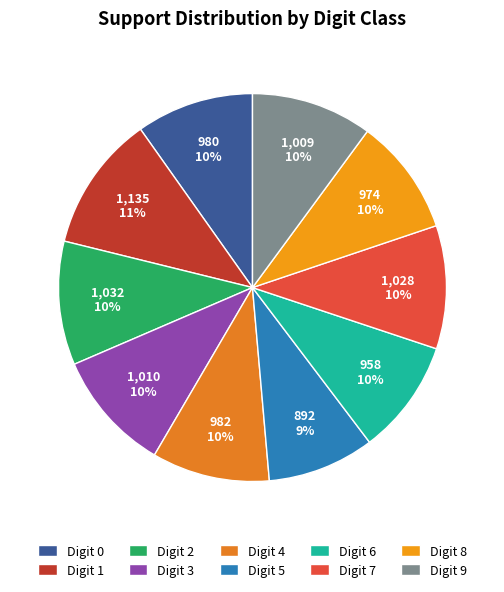

Which category has the biggest portion of the pie?

Digit 1